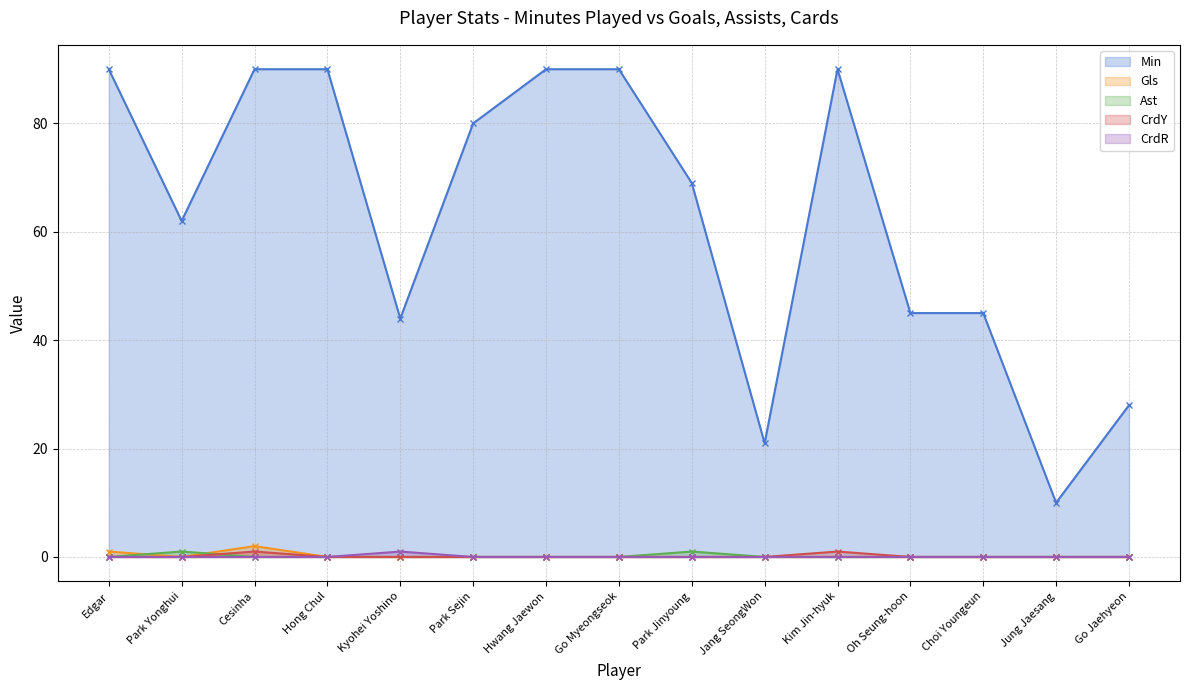

How many interior local valleys does the Gls series have?

1